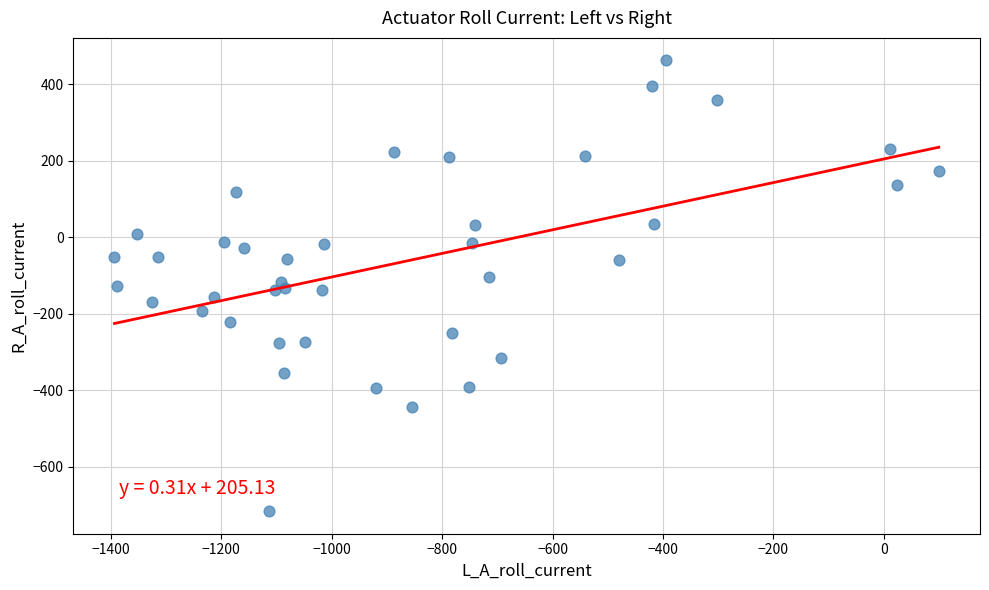

What is the range of X values (max minus min)?

1493.0